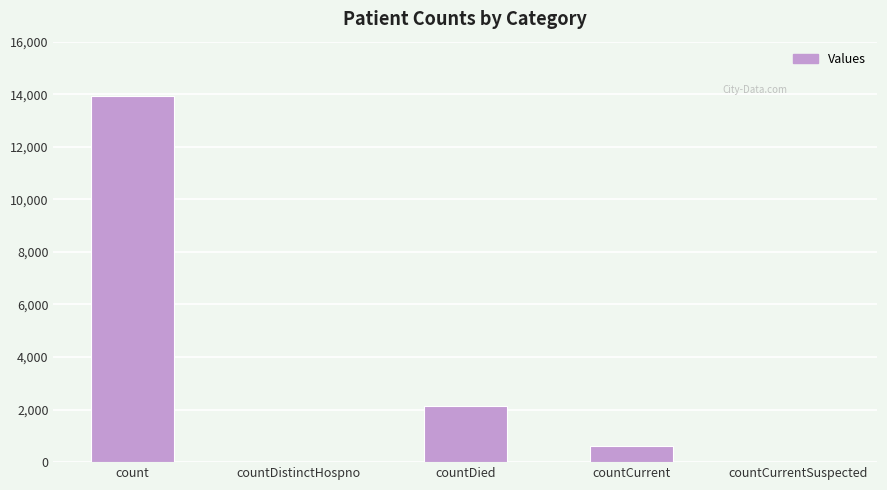

How many series are shown in this chart?

1